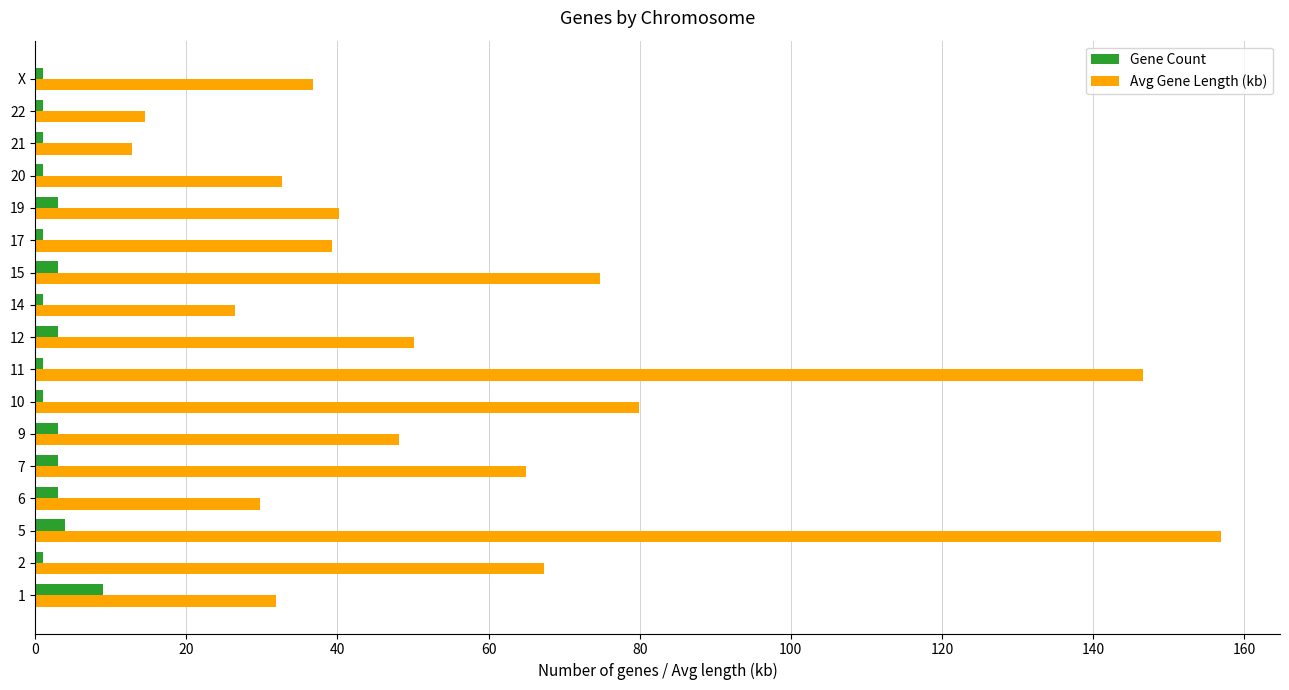

Rank the series by their average value, from lowest to highest.

Gene Count, Avg Gene Length (kb)